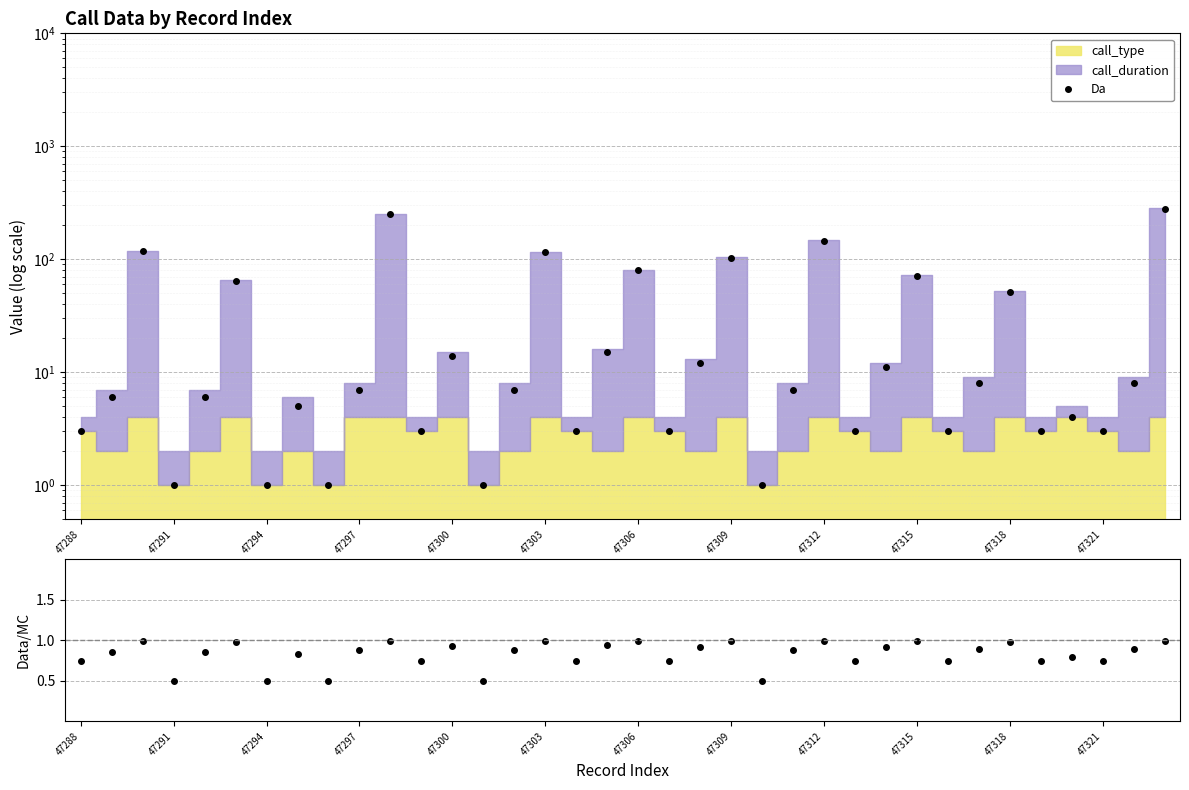

How many interior local peaks (higher than both neighbors) does the data have?

12